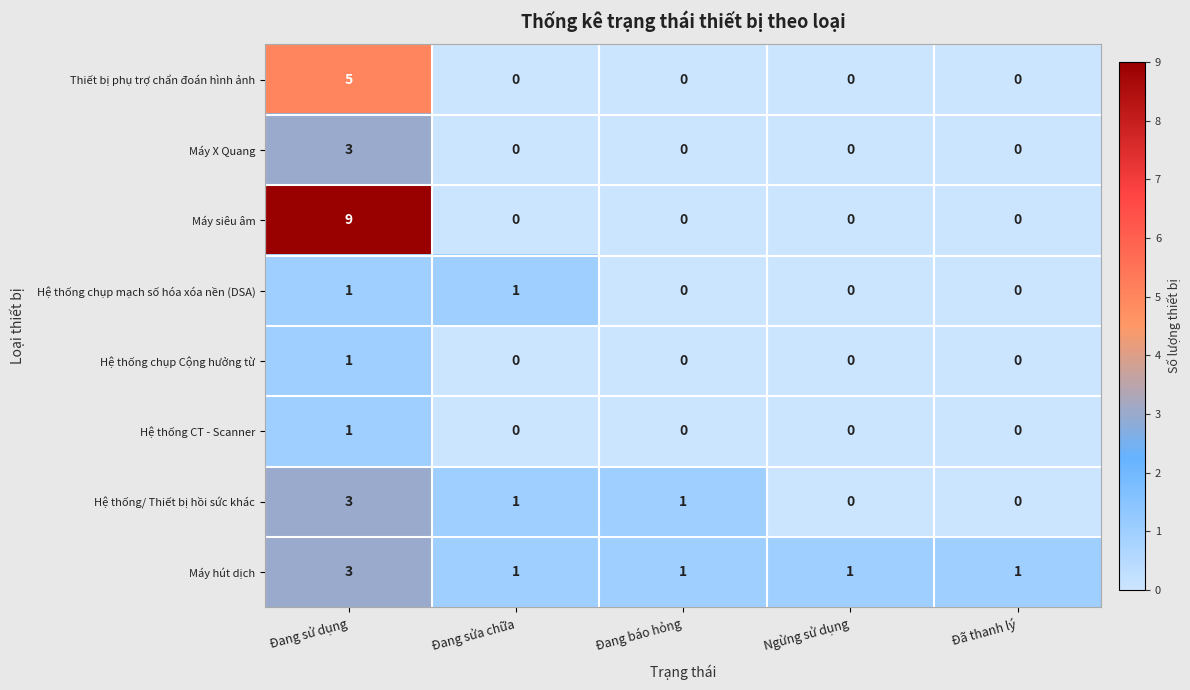

What is the difference between the maximum and minimum values in the Máy X Quang series?

3